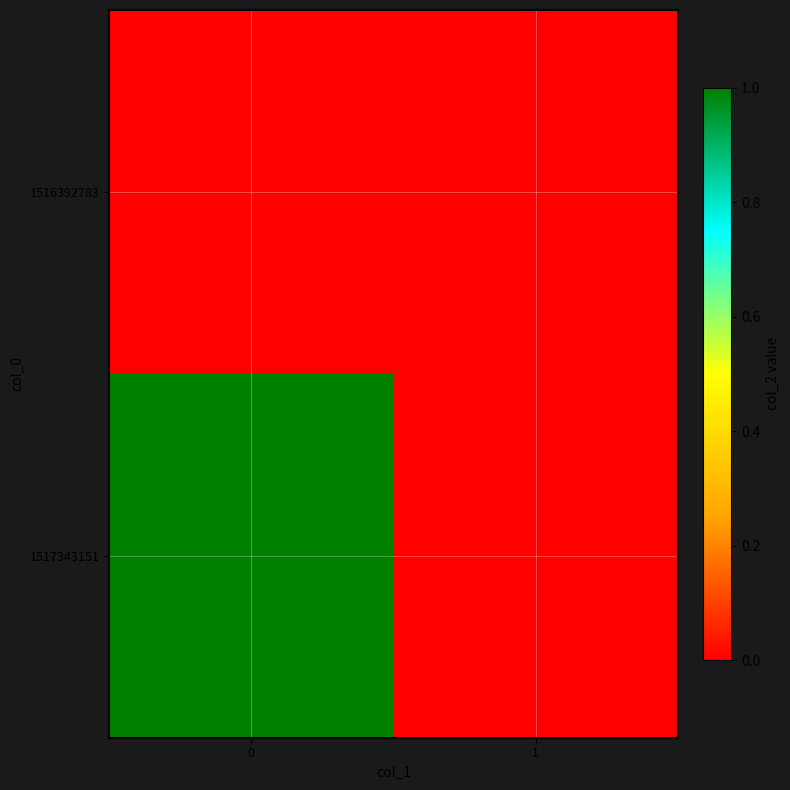

Reading right to left, transcribe all the data shown in this chart.

1516392783: 1=0	0=0
1517343151: 1=0	0=1